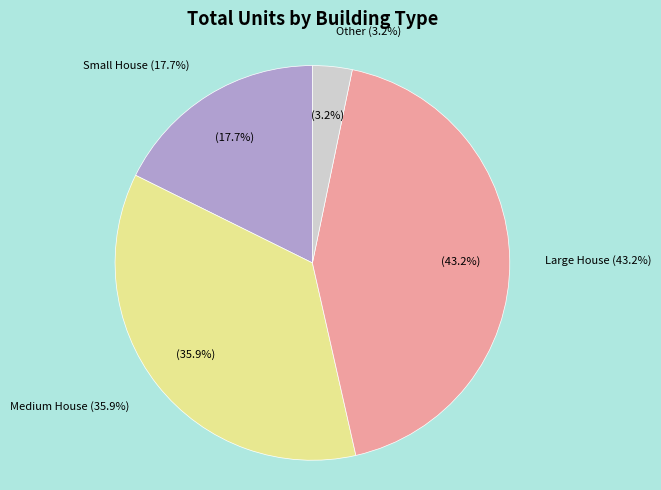

Does any single category account for the majority?

No